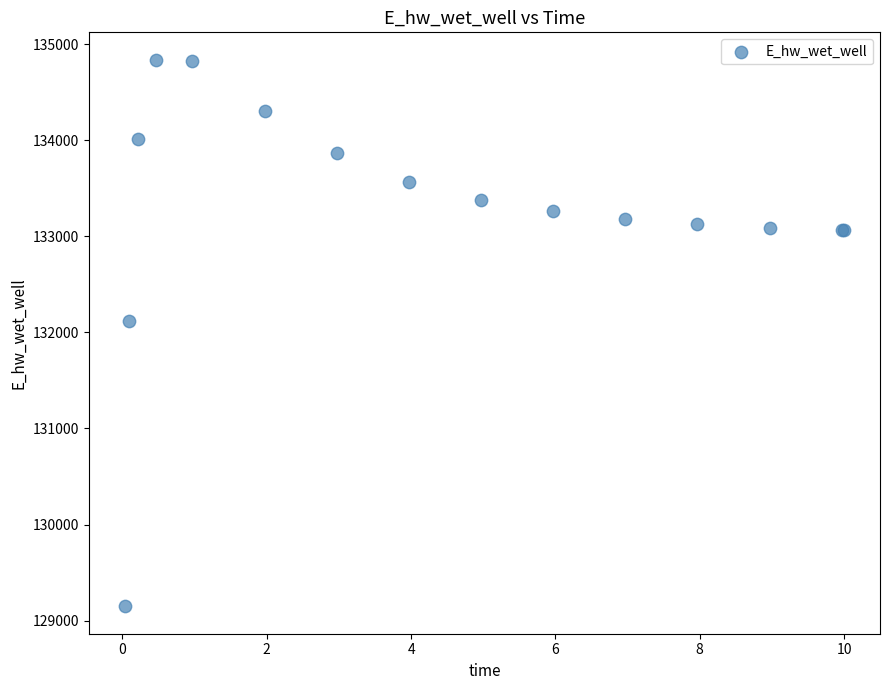

What Y value in the scatter plot is closest to 131992?

132116.7